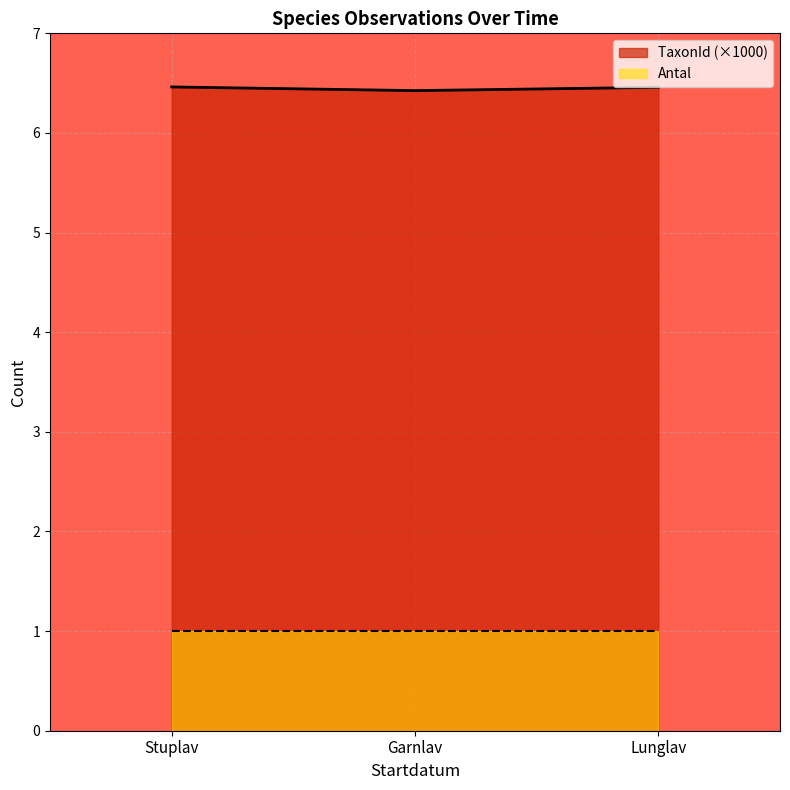

Rank the series by their average value, from lowest to highest.

Antal, TaxonId (×1000)